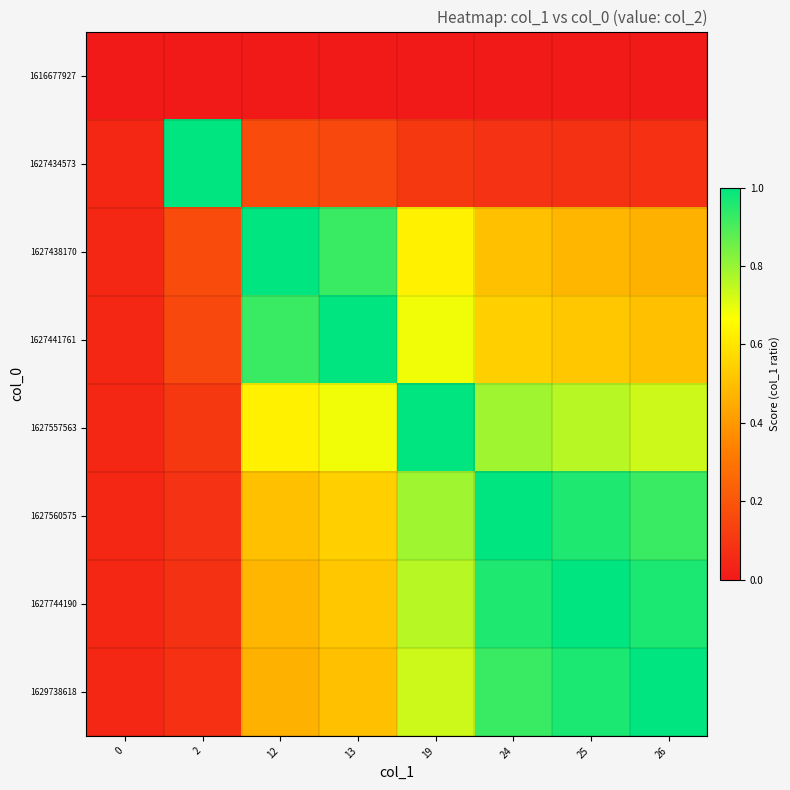

How many distinct data groups are displayed?

8